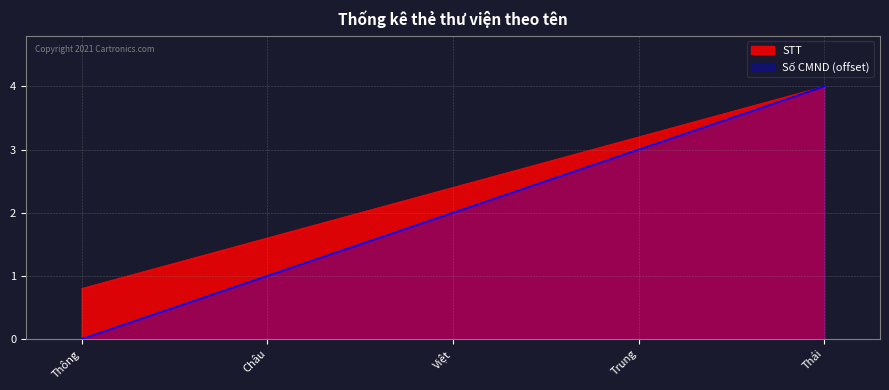

What are all the series names shown in the legend?

STT, Số CMND (offset)